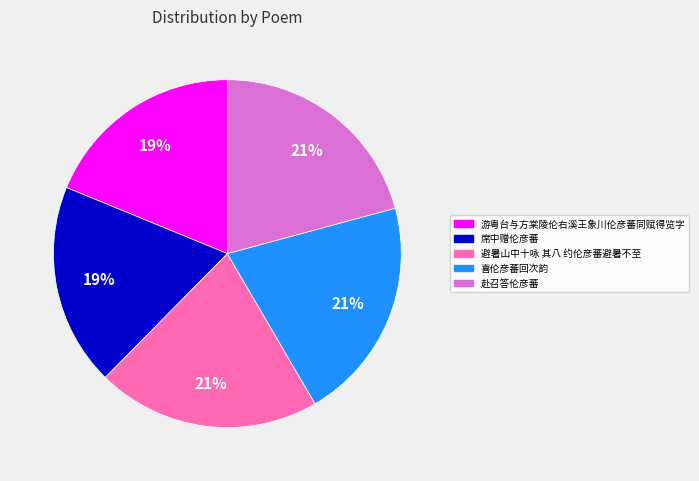

How many slices are in this pie chart?

5